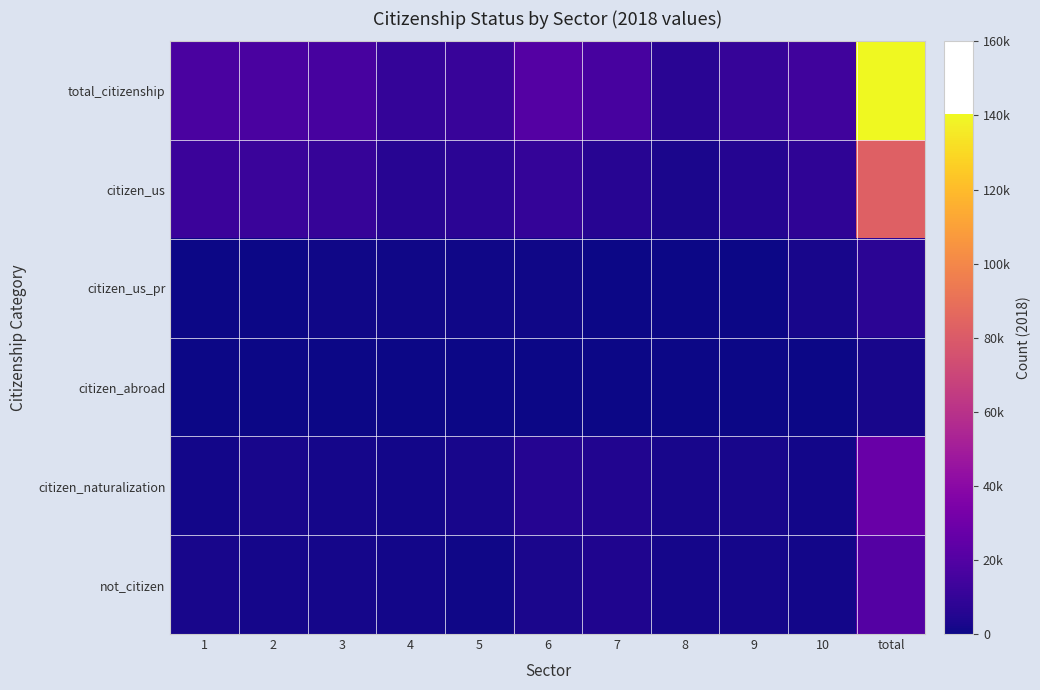

Between 1 and 3, which is larger?

1